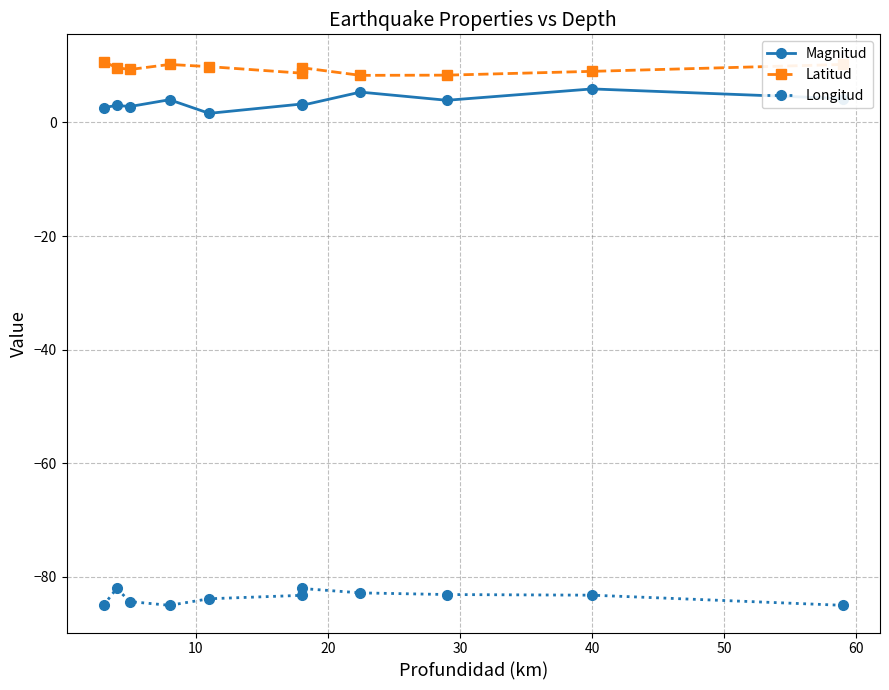

Which series has the largest total across all categories?

Latitud